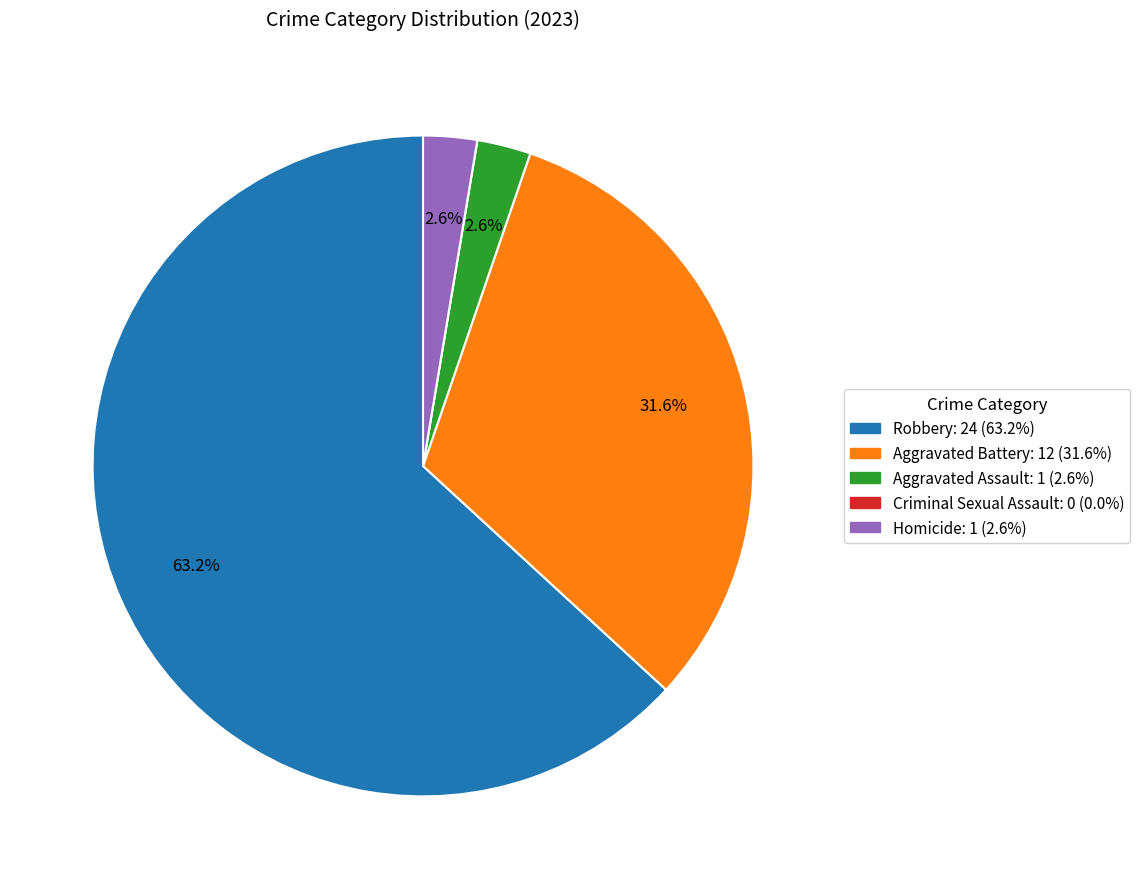

Is the sum of Homicide and Aggravated Battery greater than half?

No